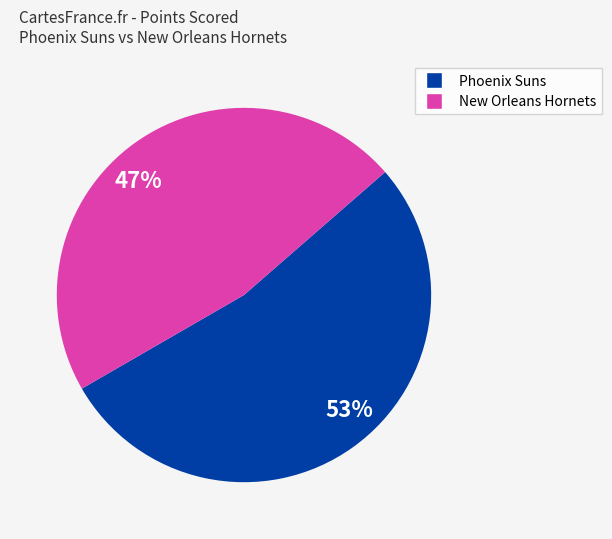

To the nearest percent, what portion does Phoenix Suns represent?

53%